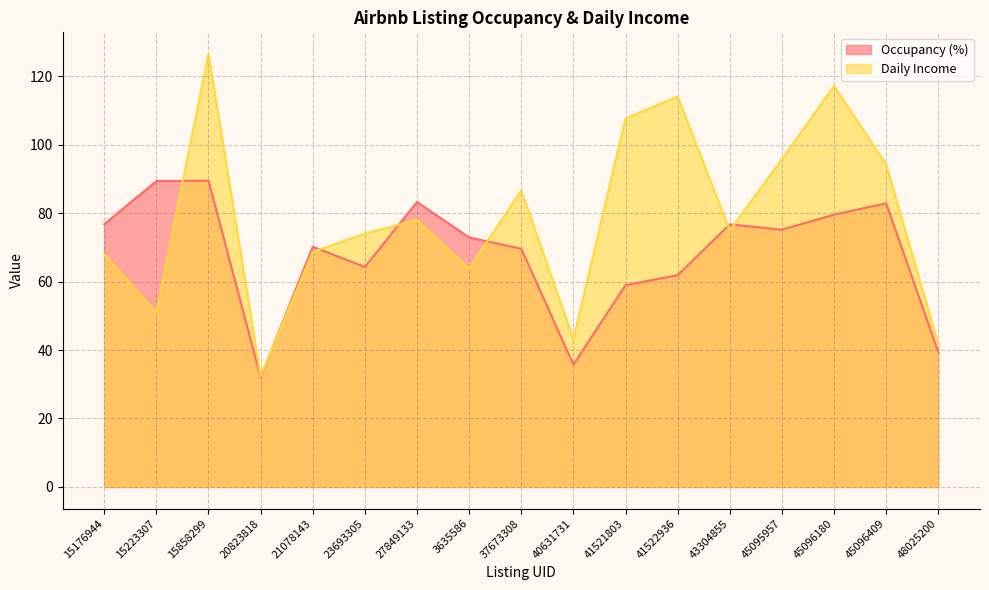

How many interior local valleys does the Occupancy (%) series have?

4